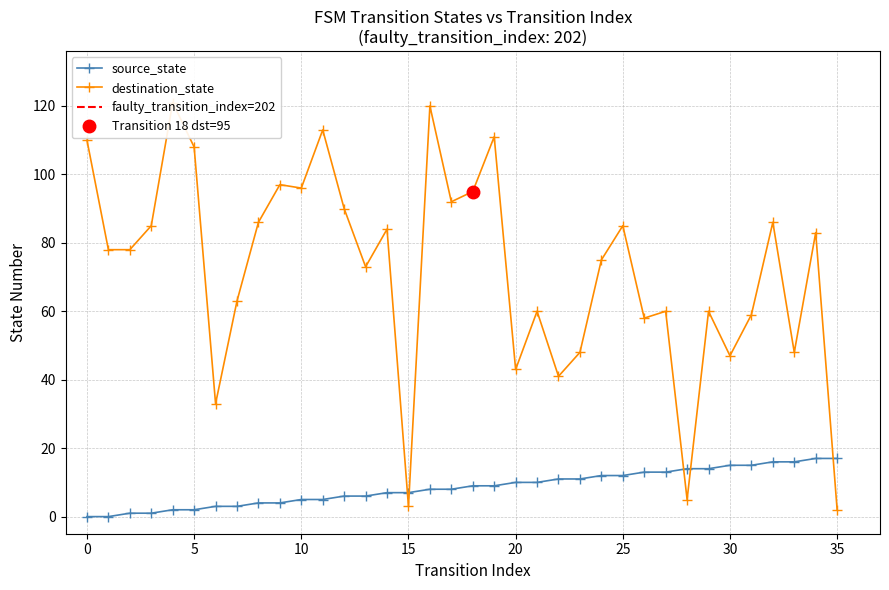

What is the total value across all series at 11?

118